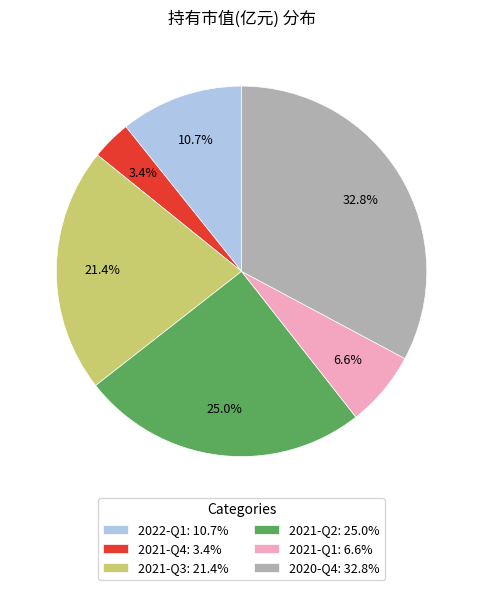

Approximately how many times larger is the value at 2021-Q3 compared to 2022-Q1?

2.0